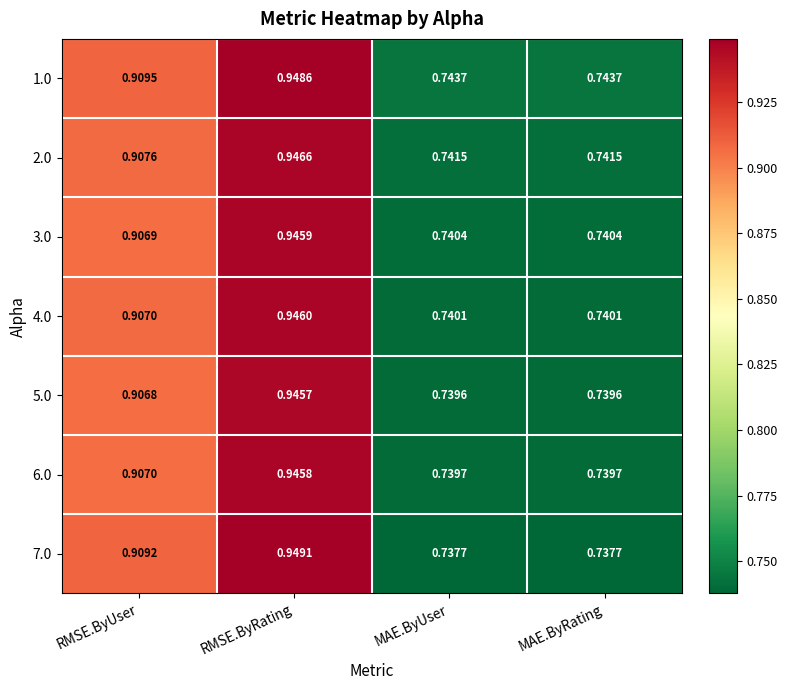

At which category is the sum across all series the highest?

RMSE.ByRating